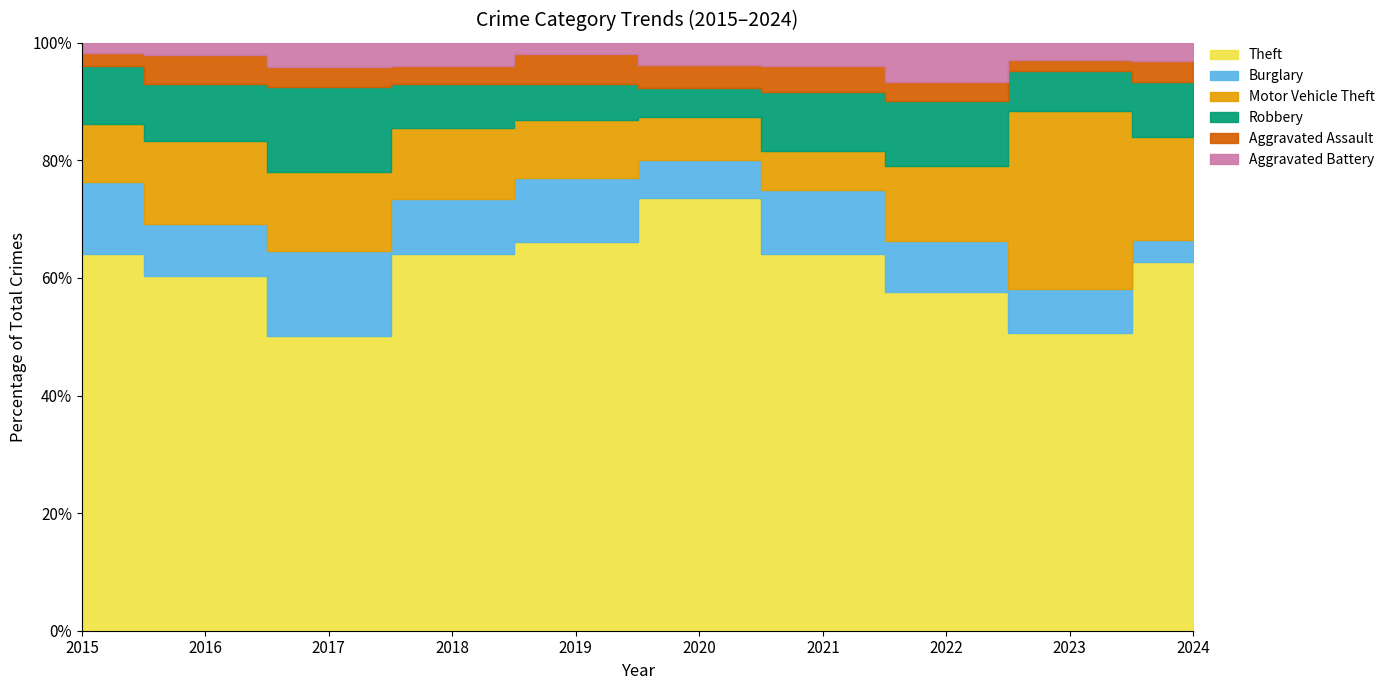

Reading left to right, extract all data points from this chart.

Theft: 2015=228	2016=231	2017=240	2018=229	2019=236	2020=270	2021=161	2022=140	2023=208	2024=318
Burglary: 2015=44	2016=34	2017=69	2018=33	2019=39	2020=24	2021=27	2022=21	2023=31	2024=19
Motor Vehicle Theft: 2015=35	2016=54	2017=65	2018=43	2019=35	2020=27	2021=17	2022=31	2023=124	2024=89
Robbery: 2015=35	2016=37	2017=69	2018=27	2019=22	2020=18	2021=25	2022=27	2023=28	2024=47
Aggravated Assault: 2015=8	2016=19	2017=16	2018=11	2019=18	2020=14	2021=11	2022=8	2023=8	2024=18
Aggravated Battery: 2015=6	2016=8	2017=20	2018=14	2019=7	2020=14	2021=10	2022=16	2023=12	2024=16